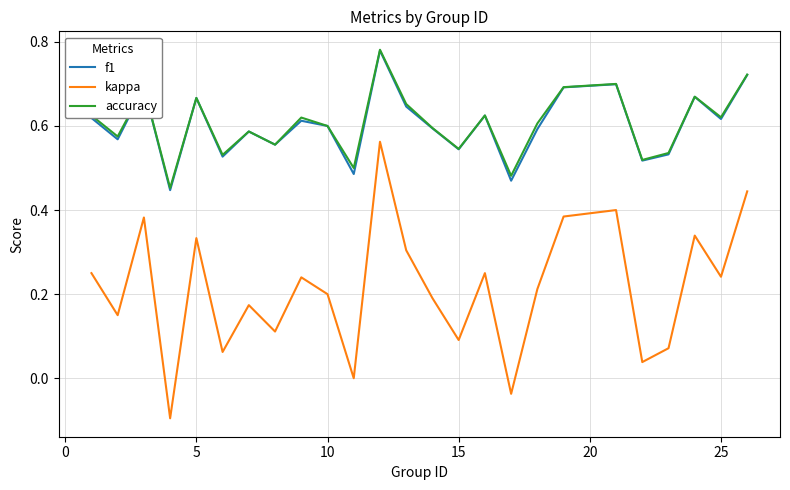

How many lines are shown in the chart?

3